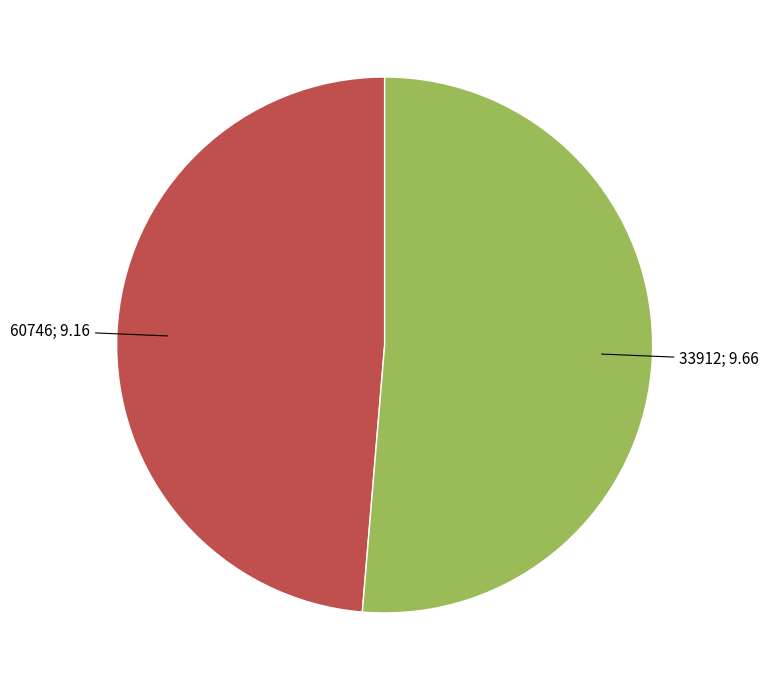

Is there a majority slice in this chart?

Yes